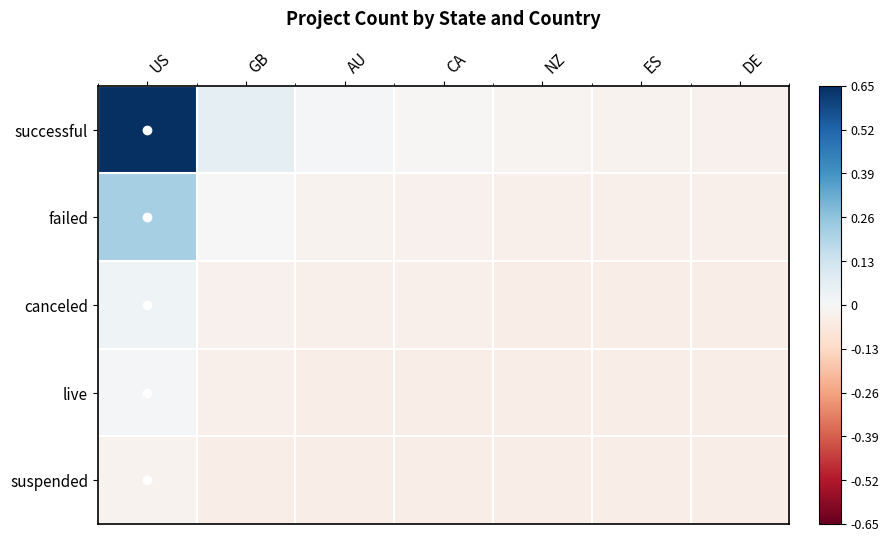

How many categories are shown in the chart?

7